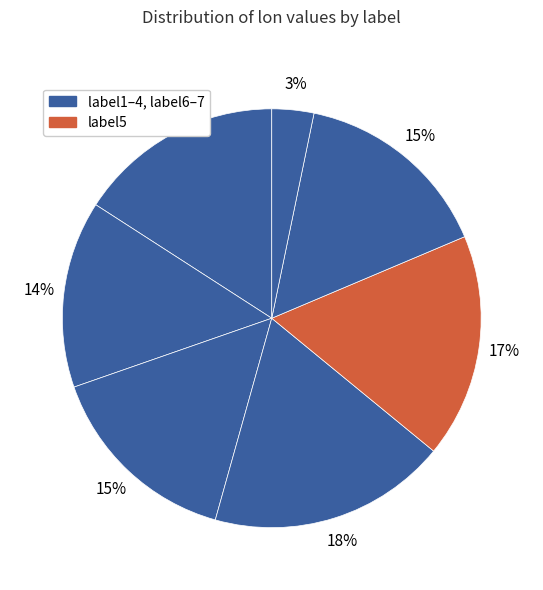

Is there any slice that represents more than half of the pie?

No